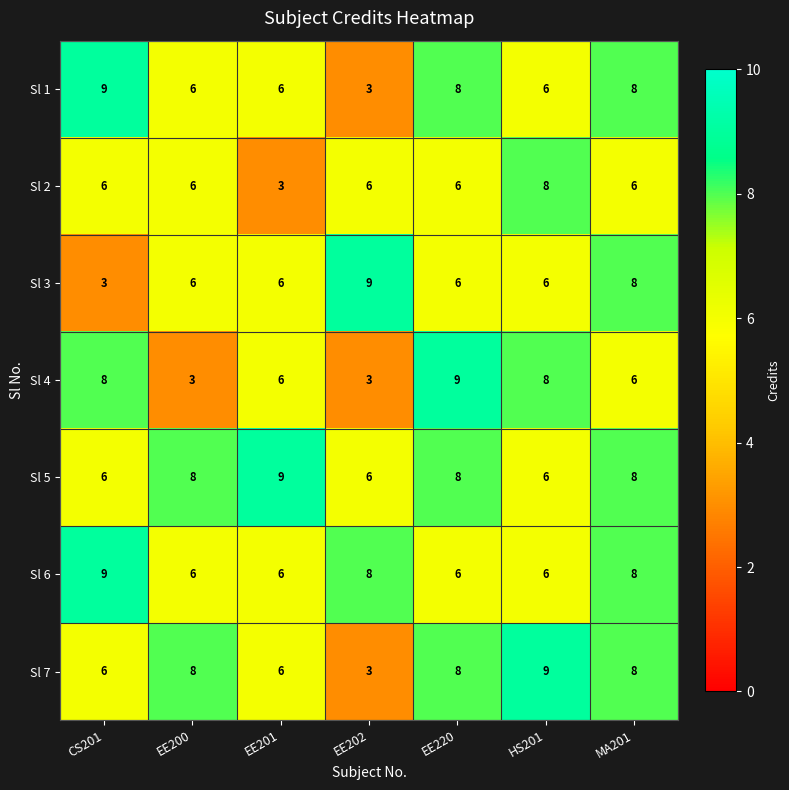

Is it true that Sl 7 equals 3 at EE202?

True